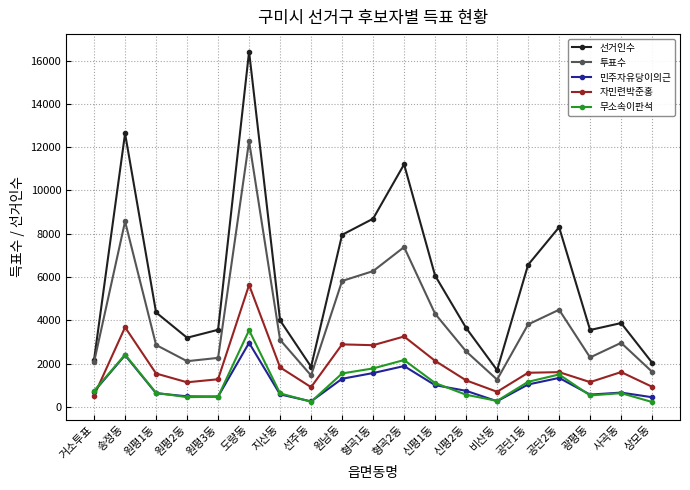

Read the 투표수 value at 원평2동.

2112